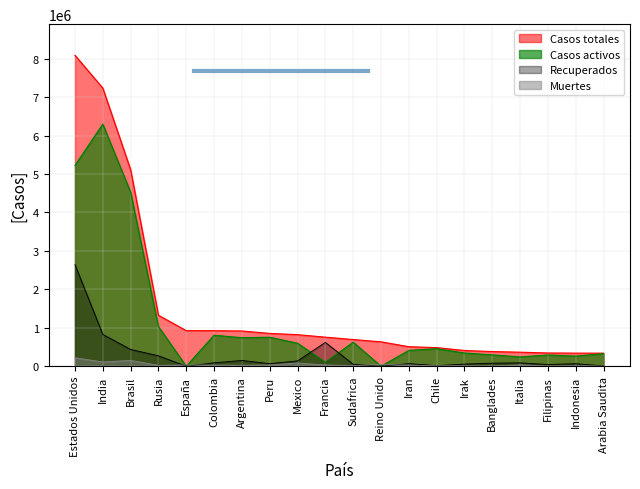

Reading left to right, what are all the values shown in this chart?

Casos totales: 8090131	7237082	5114823	1326178	925341	924098	917035	853974	821045	756472	694537	634920	508389	484280	409358	381275	365467	344713	340622	340089
Casos activos: 5226099	6298705	4526975	1031785	0	806703	742235	753959	597991	102680	625574	0	411840	456499	344208	295873	242028	293383	263296	326339
Recuperados: 2643186	827760	436785	271427	0	89254	150228	66596	139109	620850	50935	0	67479	14385	55180	79825	87193	44958	65299	8663
Muertes: 220846	110617	151063	22966	33204	28141	24572	33419	83945	32942	18028	43018	29070	13396	9970	5577	36246	6372	12027	5087